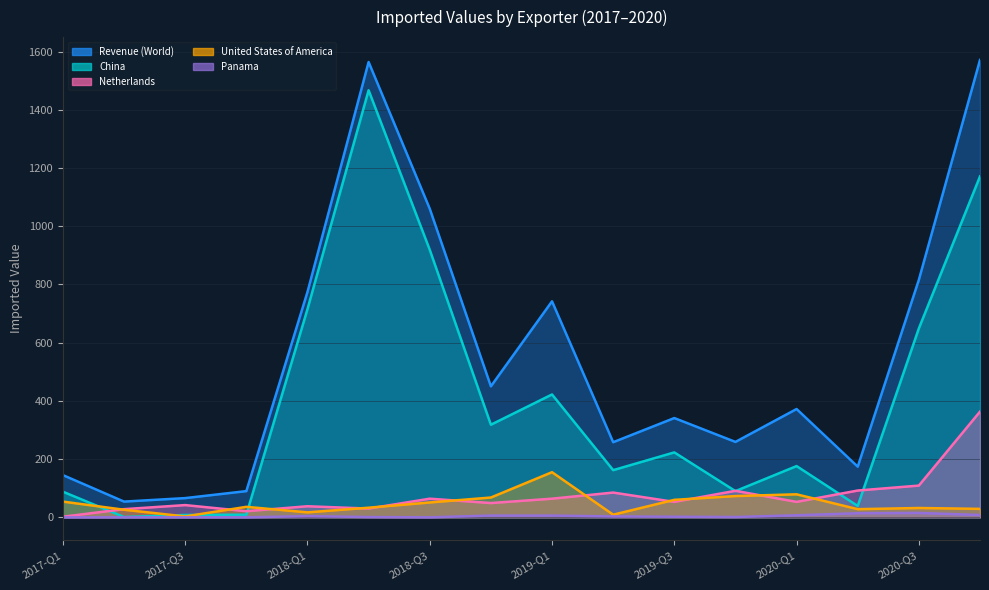

What are all the series names shown in the legend?

Revenue (World), China, Netherlands, United States of America, Panama